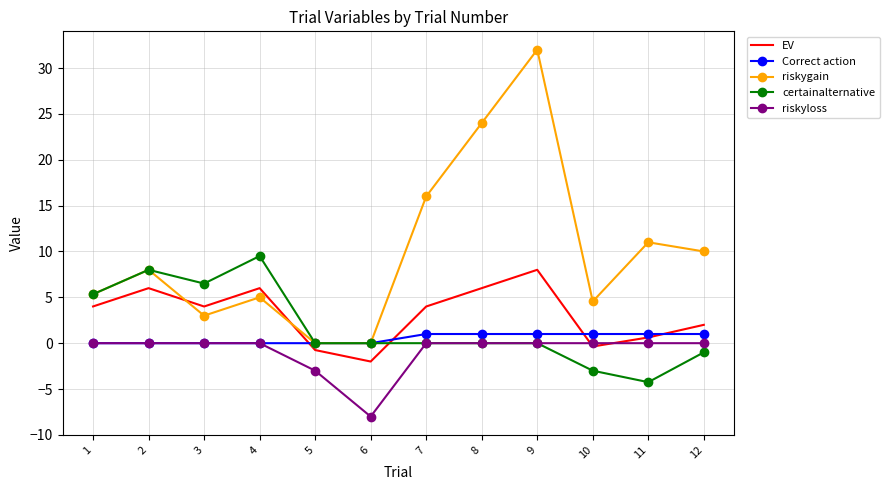

Which series has the largest total across all categories?

riskygain